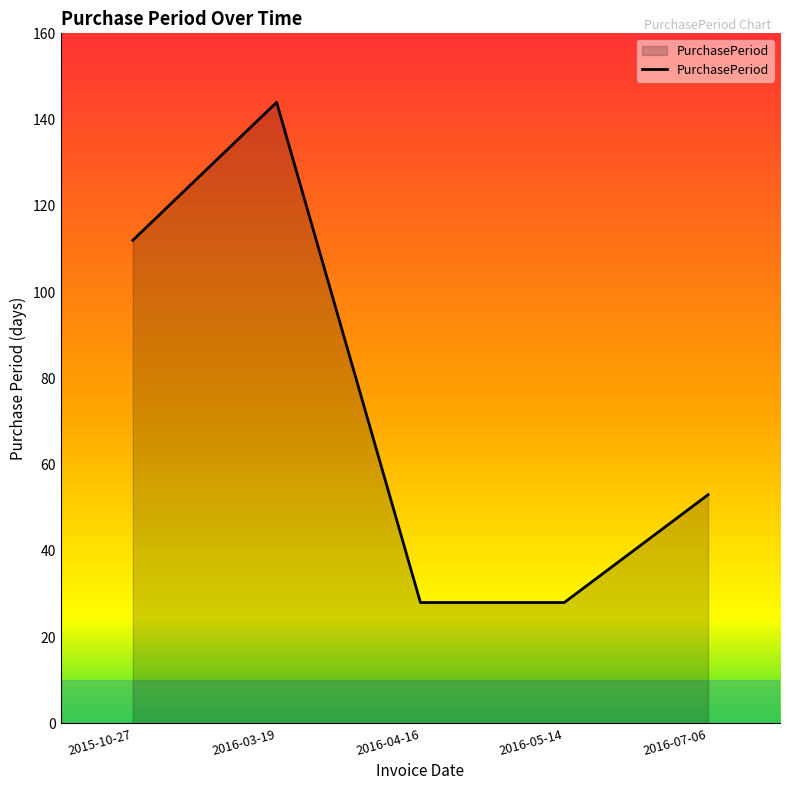

What is the maximum value shown in the chart?

144